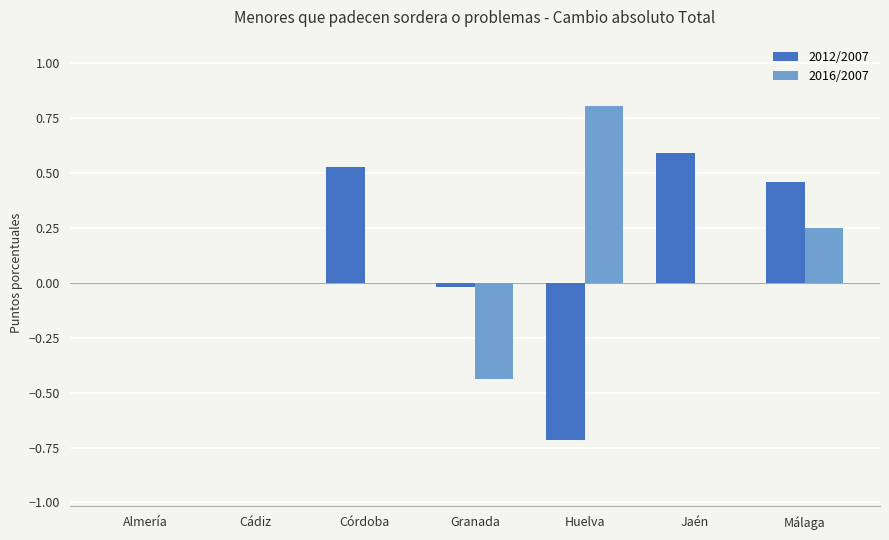

Which category has the highest value across all series?

Huelva